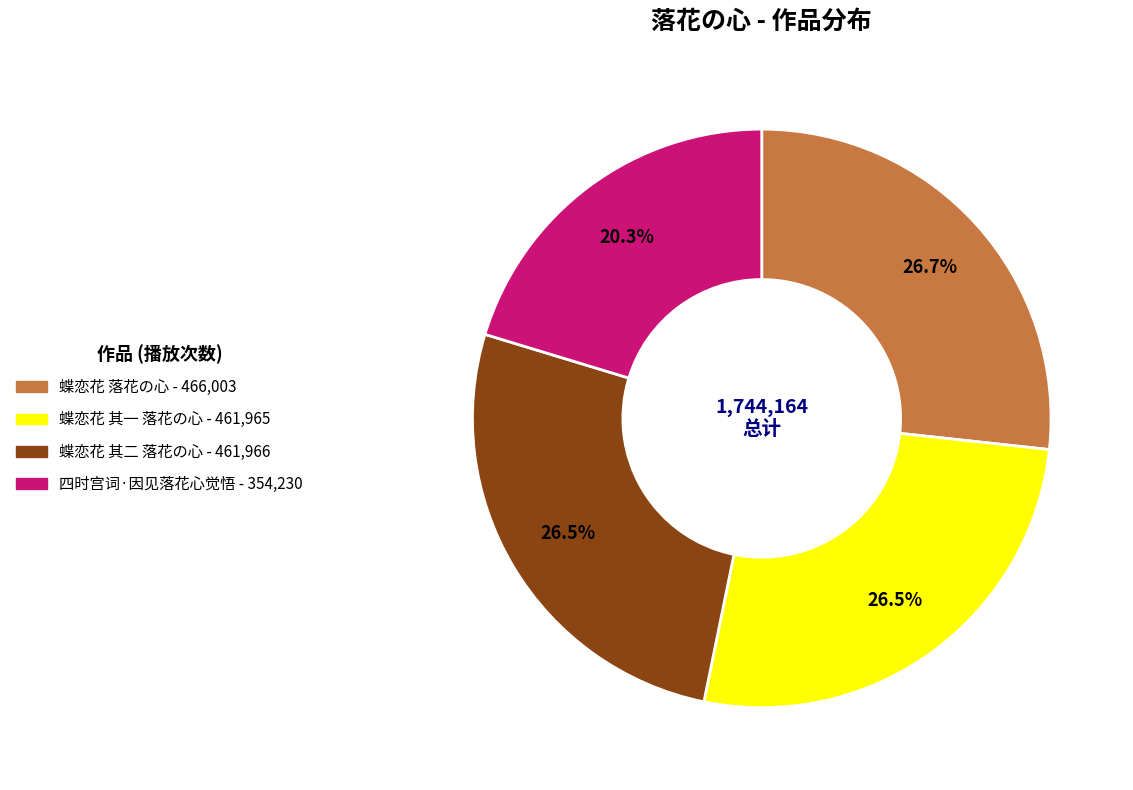

Do 蝶恋花 其一 落花の心 and 四时宫词·因见落花心觉悟 together represent more than half of the pie?

No